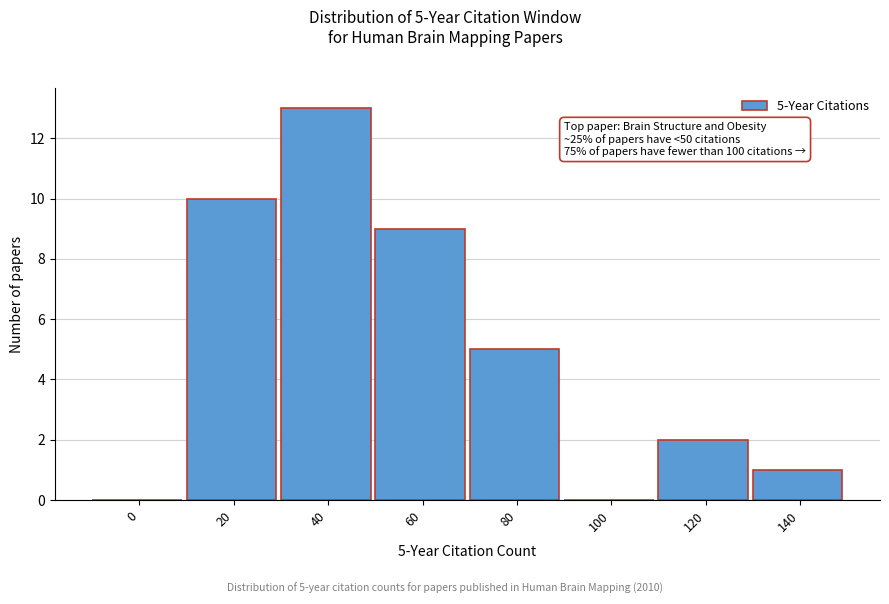

Reading right to left, transcribe all the data shown in this chart.

140=1	120=2	100=0	80=5	60=9	40=13	20=10	0=0